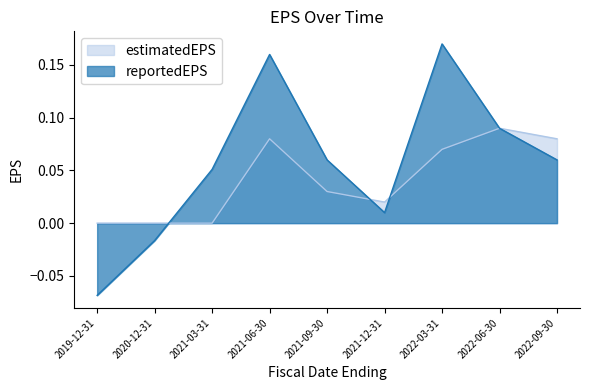

At how many categories does at least one series exceed 0?

7